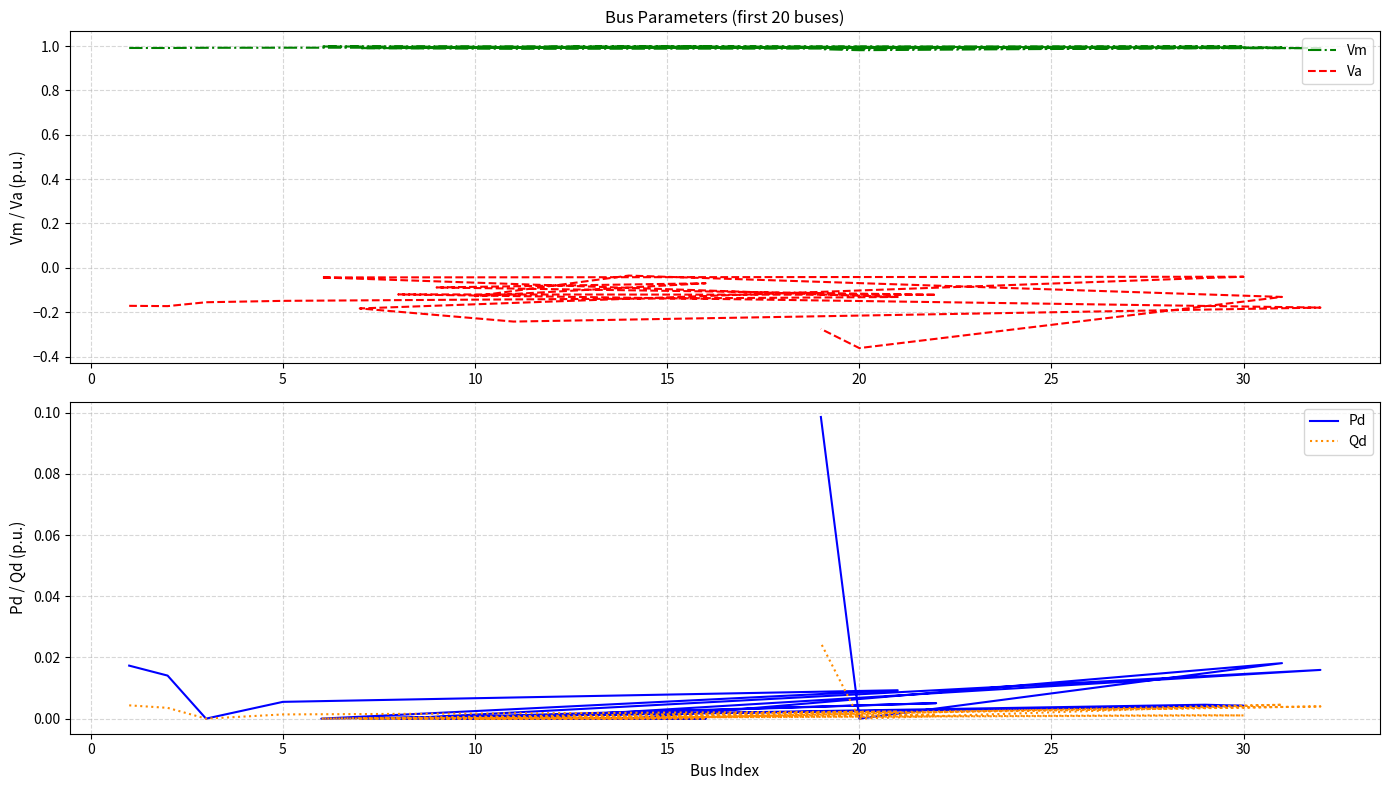

Rank the series by their maximum value, from lowest to highest.

Va, Qd, Pd, Vm